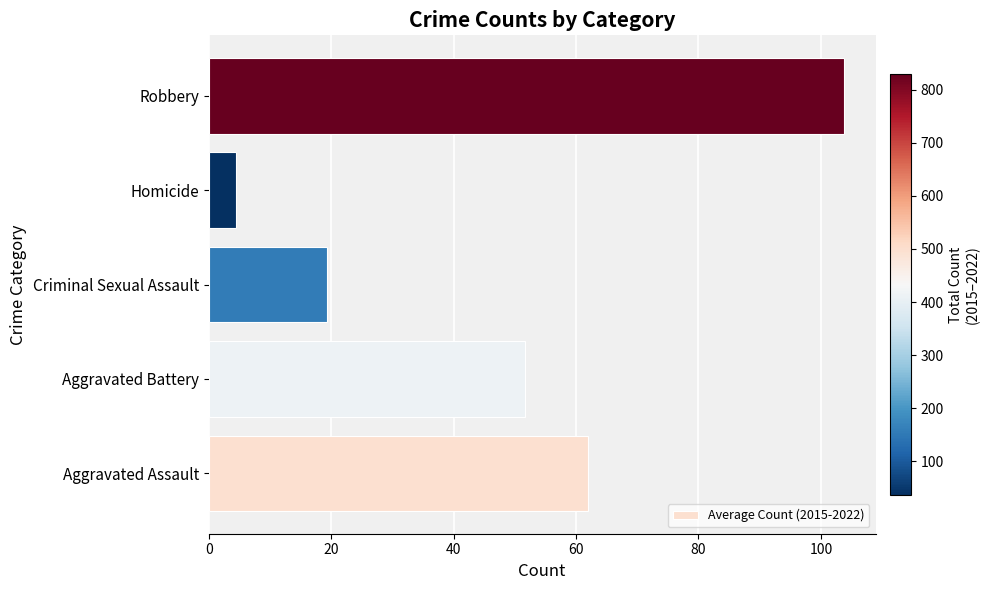

Are the bars grouped side by side (vs. stacked)?

No